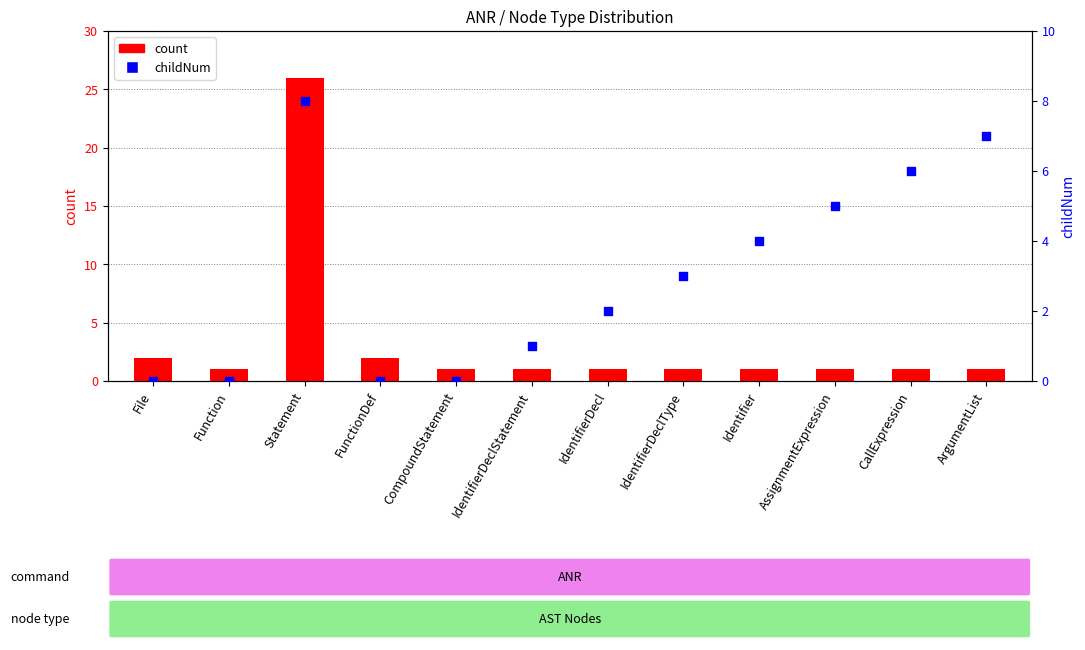

Which series reaches the minimum Y coordinate?

childNum